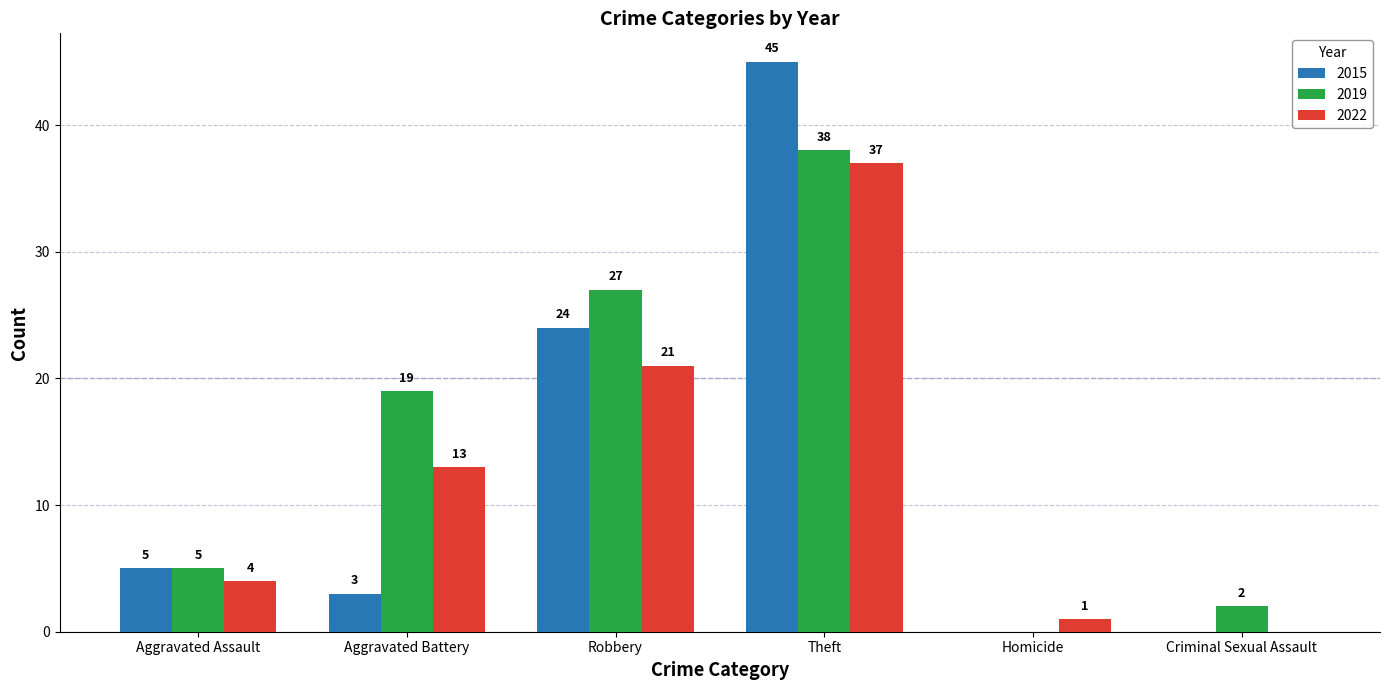

How many positive values does the 2015 series have?

4